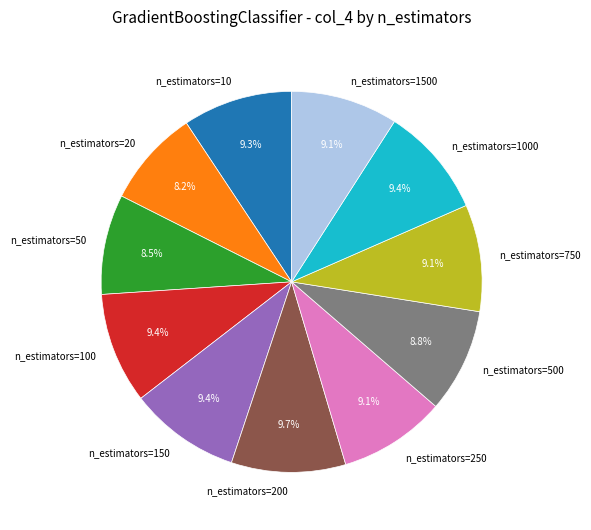

Is there any slice that represents more than half of the pie?

No